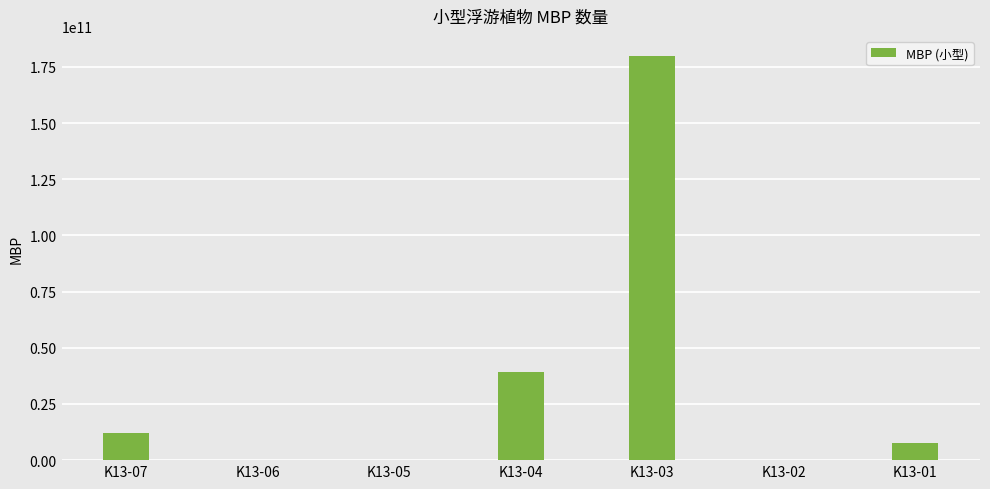

What is the greatest value displayed?

179793000000.0